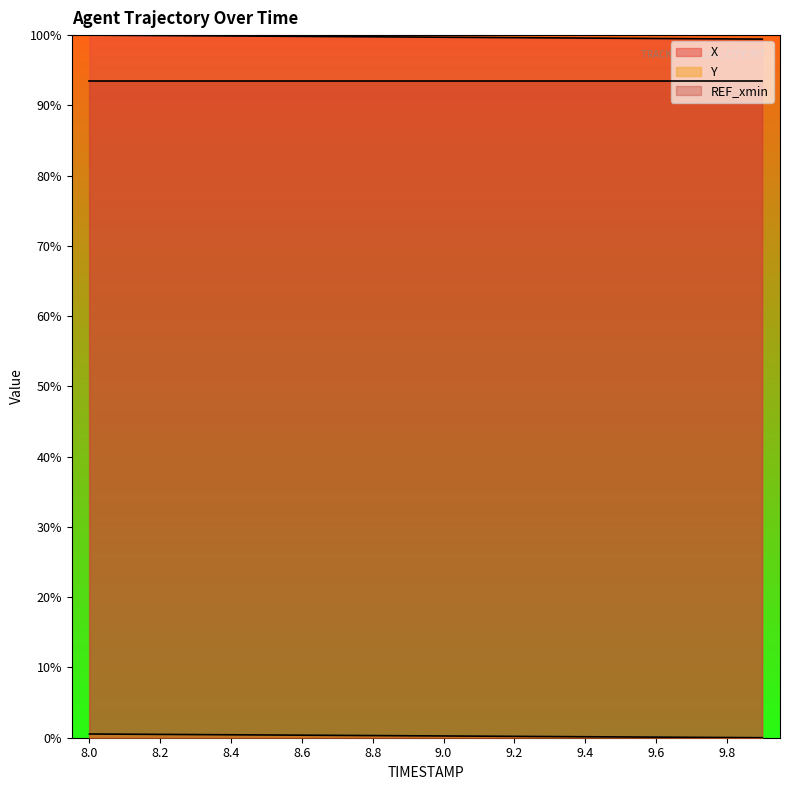

How many lines are shown in the chart?

2